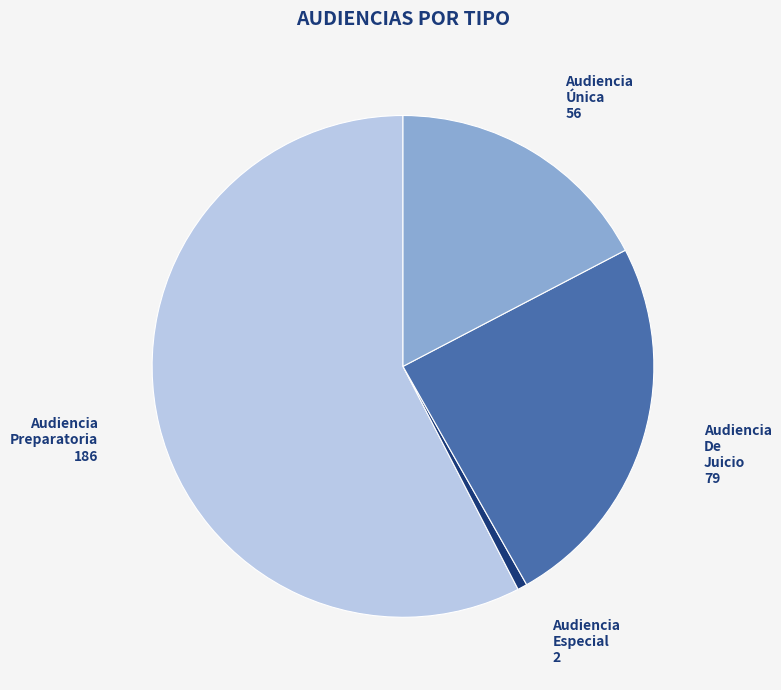

Which slice is the smallest?

Audiencia Especial